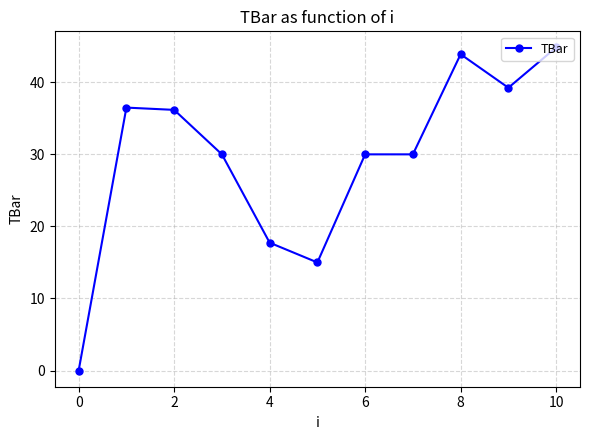

Does the chart have visible grid lines?

Yes